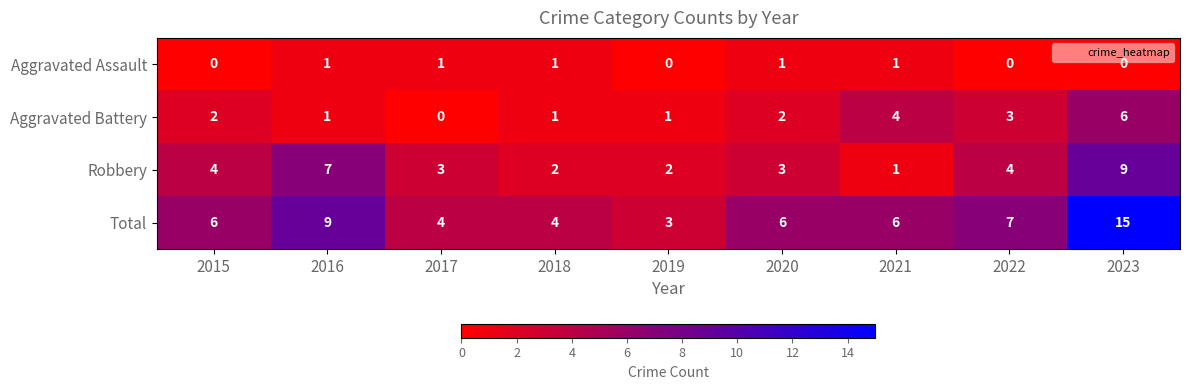

Which series changed the most between 2016 and 2019?

Total